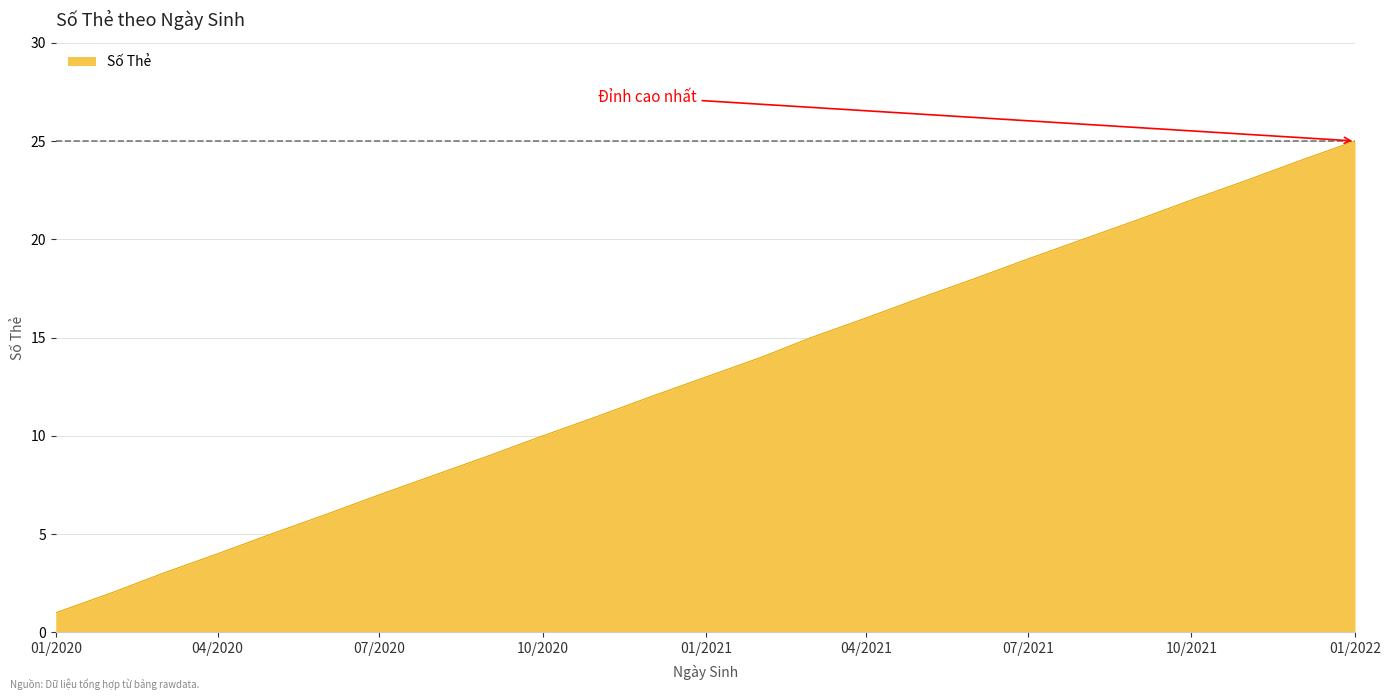

Reading right to left, transcribe all the data shown in this chart.

25	24	23	22	21	20	19	18	17	16	15	14	13	12	11	10	9	8	7	6	5	4	3	2	1